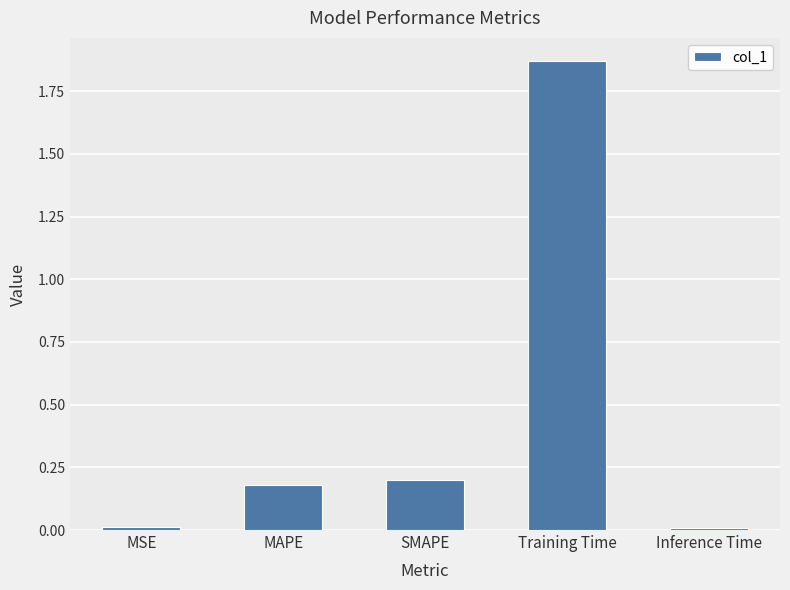

What is the difference between the values at MSE and SMAPE?

0.2